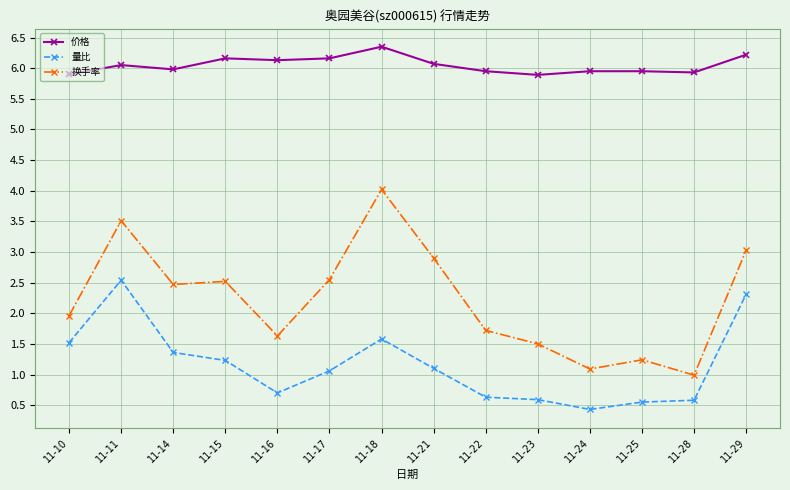

What is the difference between the highest and lowest values at 11-28?

5.3